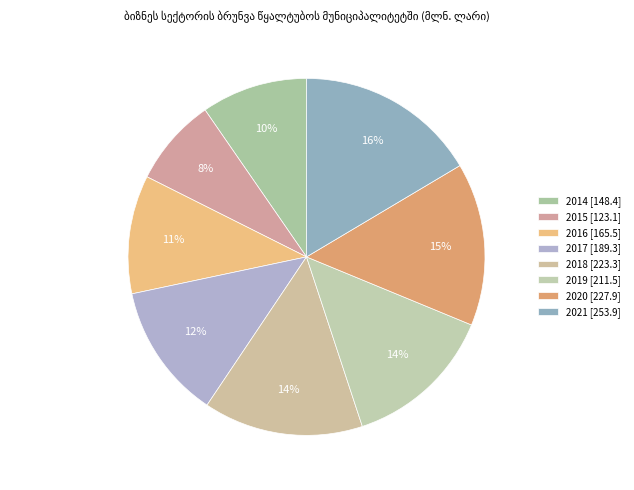

How many slices are in this pie chart?

8